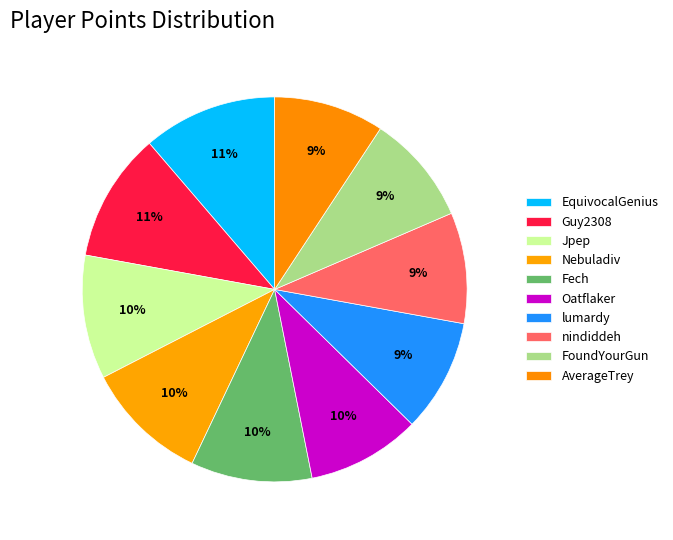

How many segments does this pie chart have?

10